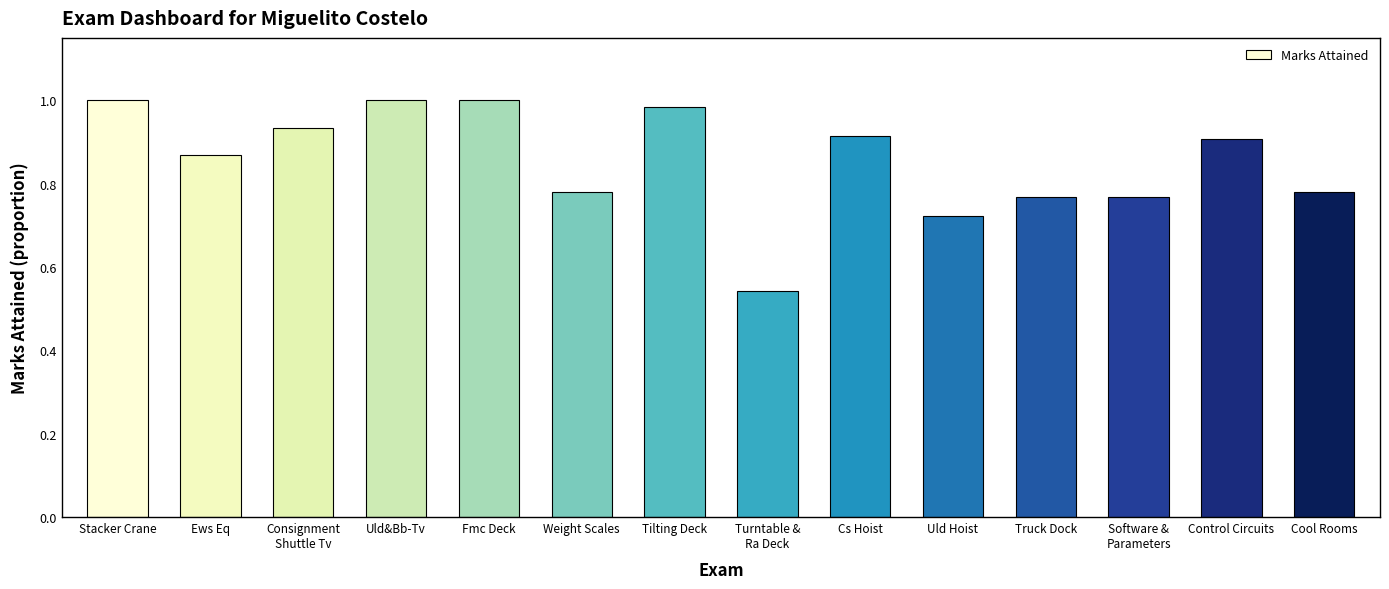

The chart shows a value of 1.0 at Stacker Crane. True or false?

True